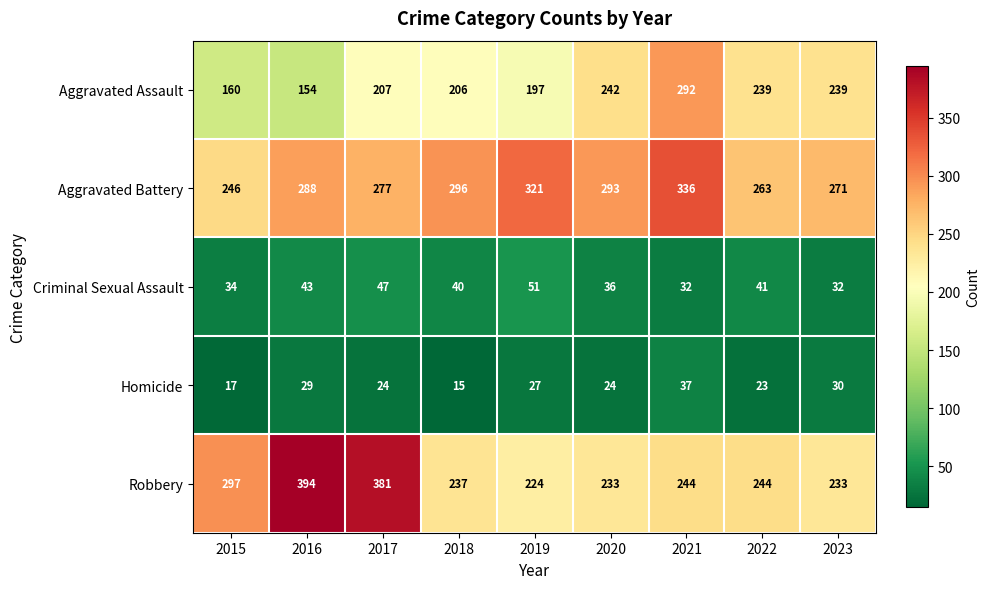

Read the Homicide value at 2023, to the nearest 10.

30